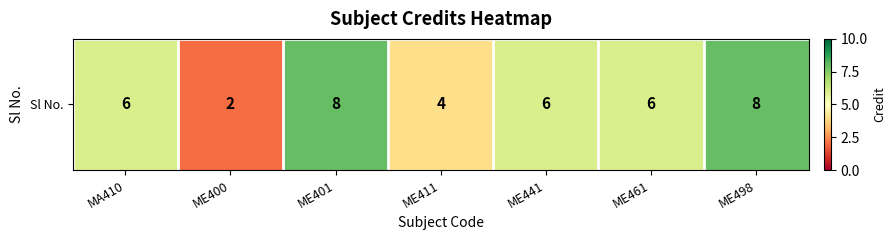

The chart shows a value of 4 at ME411. True or false?

True